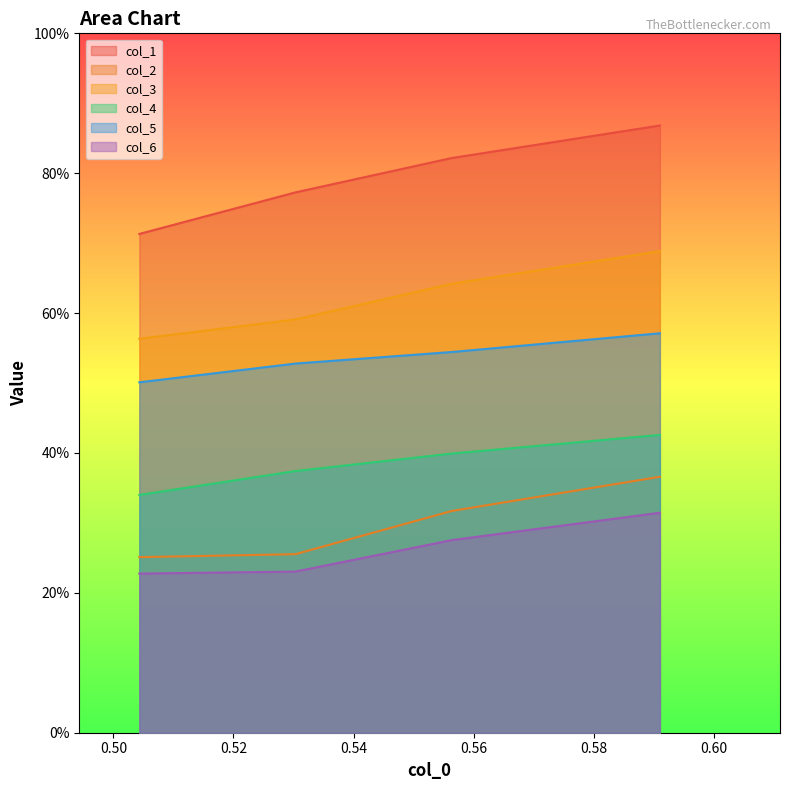

Which series has the largest total across all categories?

col_1